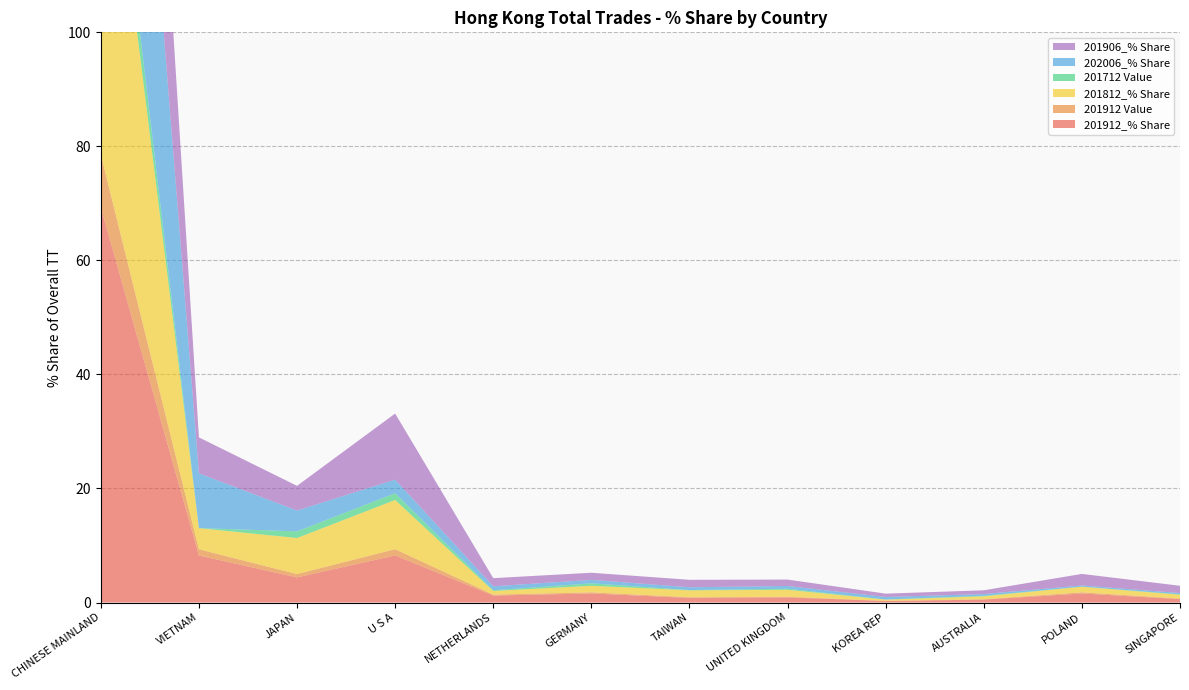

Reading right to left, transcribe all the data shown in this chart.

201912_% Share: 0.6	1.6	0.5	0.3	0.9	0.8	1.6	1.2	8.3	4.4	8.2	69.3
201912 Value: 0.1	0.2	0.1	0.0	0.1	0.1	0.2	0.2	1.1	0.6	1.1	9.2
201812_% Share: 0.7	1.0	0.5	0.2	1.2	1.2	1.1	0.6	8.6	6.3	3.7	72.5
201712 Value: 0.1	0.0	0.1	0.0	0.2	0.0	0.4	0.1	1.2	1.2	0.0	6.6
202006_% Share: 0.2	0.2	0.3	0.4	0.5	0.5	0.6	0.7	2.4	3.7	9.6	80.0
201906_% Share: 1.3	2.0	0.7	0.6	1.1	1.3	1.2	1.4	11.6	4.3	6.3	63.0